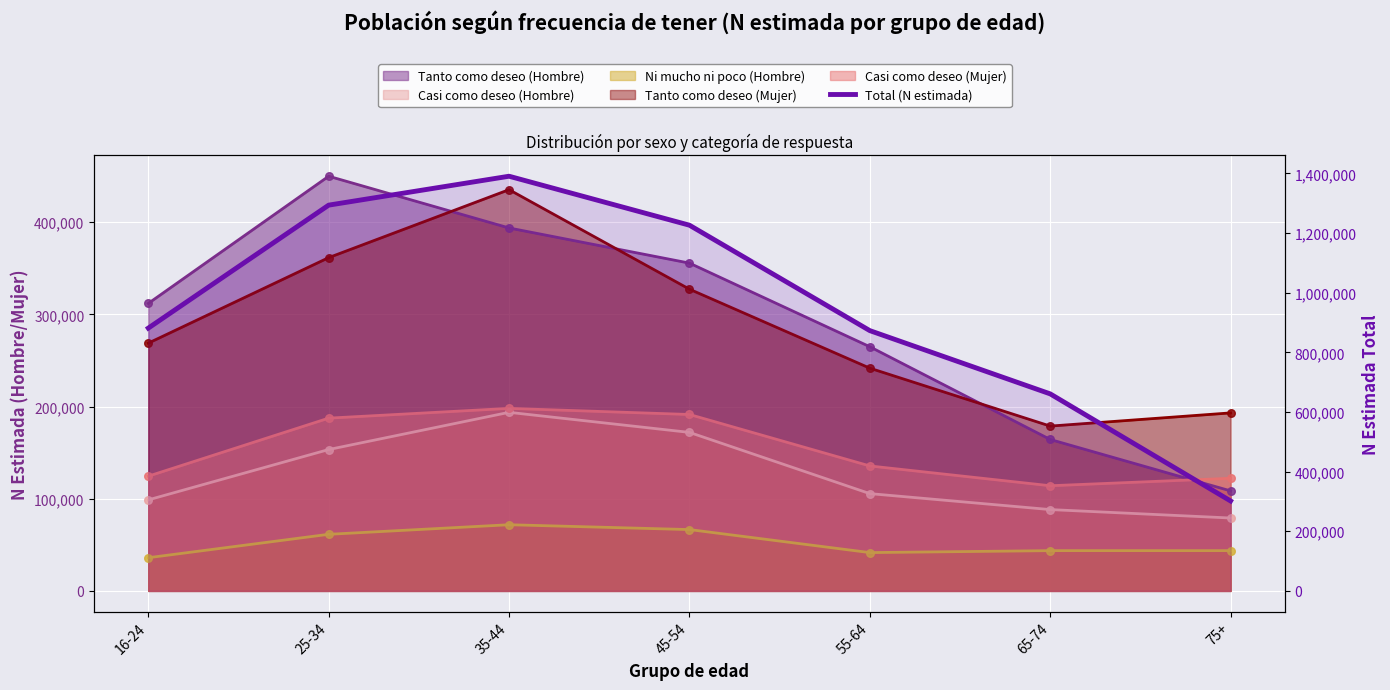

What is the change in value from 16-24 to 55-64?

-8422